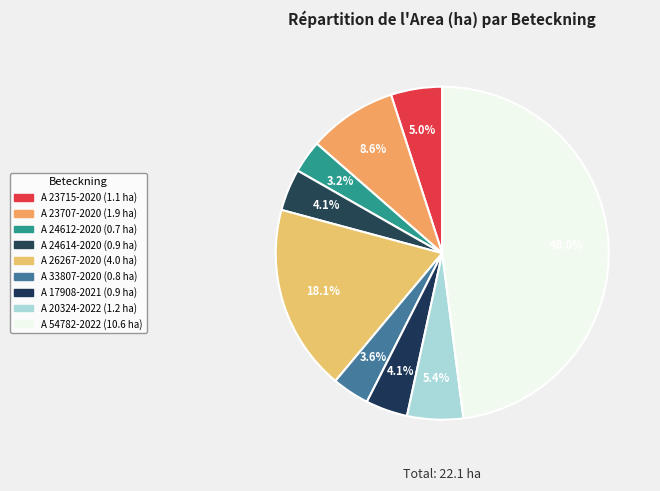

What is the total percentage of A 33807-2020 and A 23707-2020?

12.2%